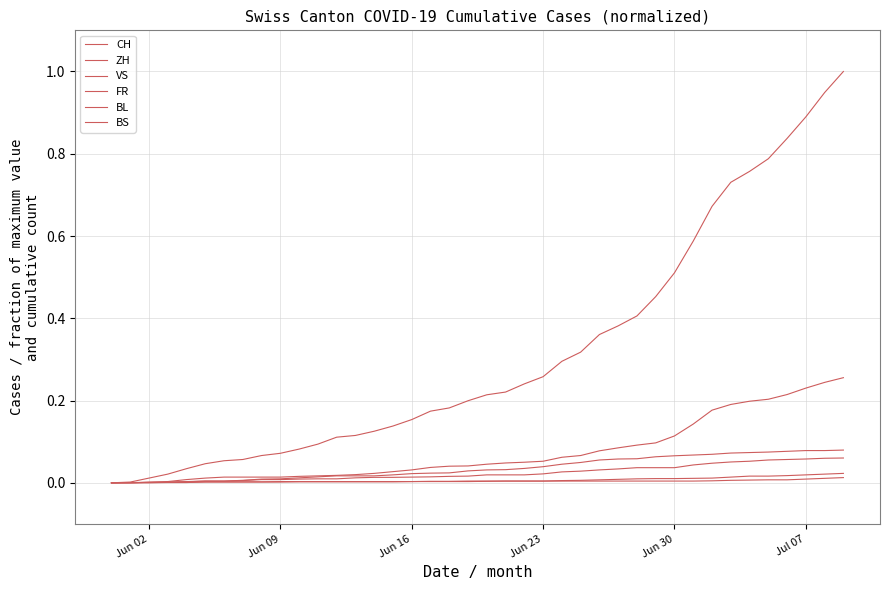

Does the chart display data point markers on the line(s)?

No